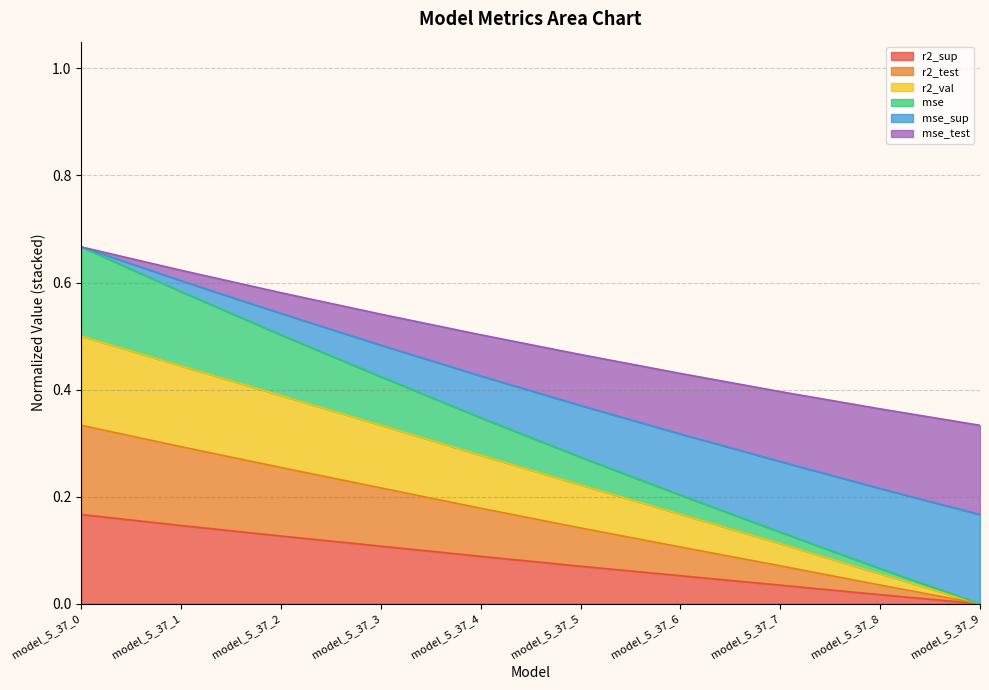

Which series changed the most between model_5_37_0 and model_5_37_5?

mse_sup